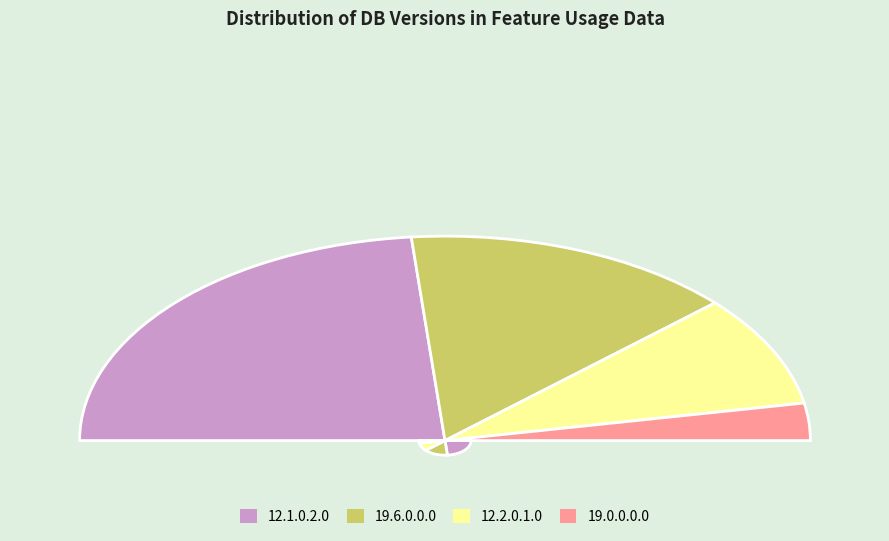

What is the ratio of the value at 12.2.0.1.0 to the value at 19.6.0.0.0?

0.6